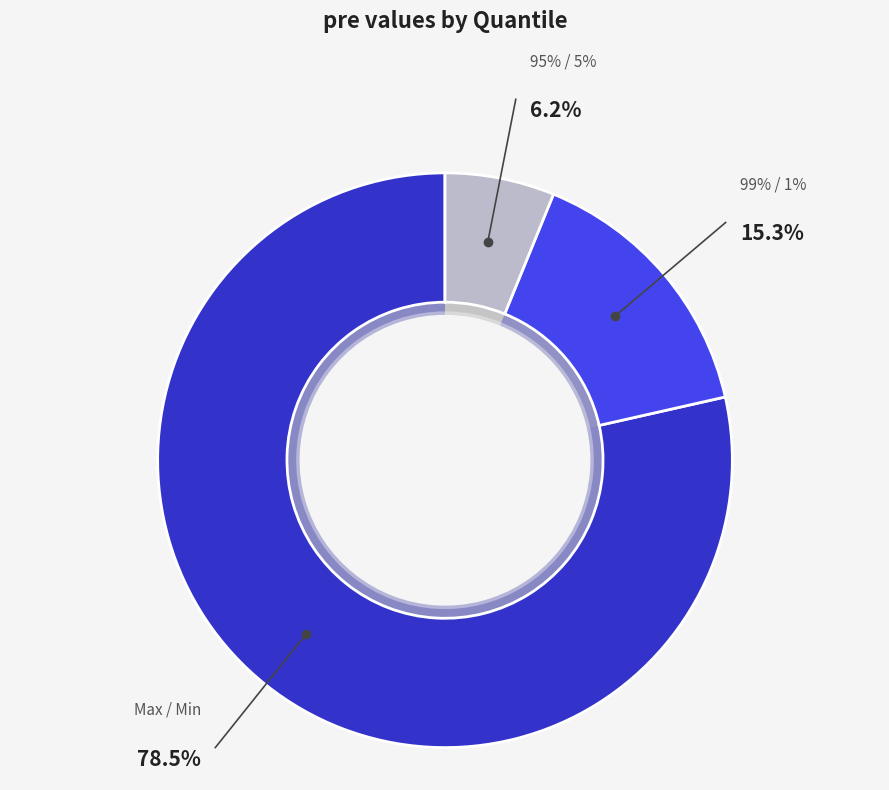

True or false: Max / Min accounts for 79% of the total.

True